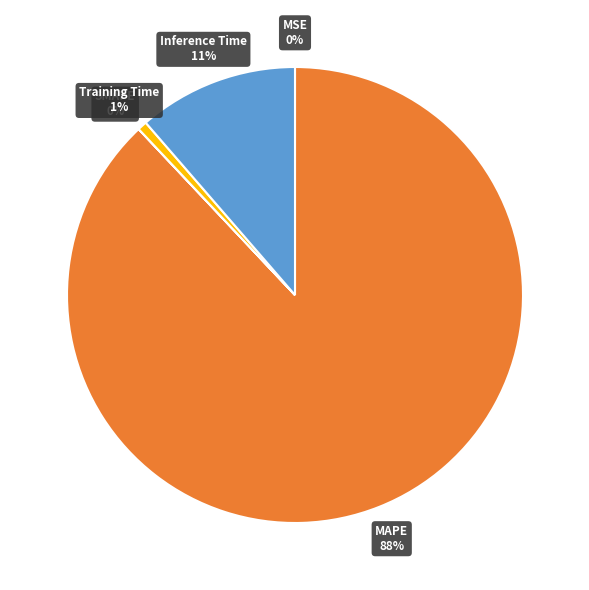

To the nearest percent, what is the difference between the largest and smallest slice percentages?

88%